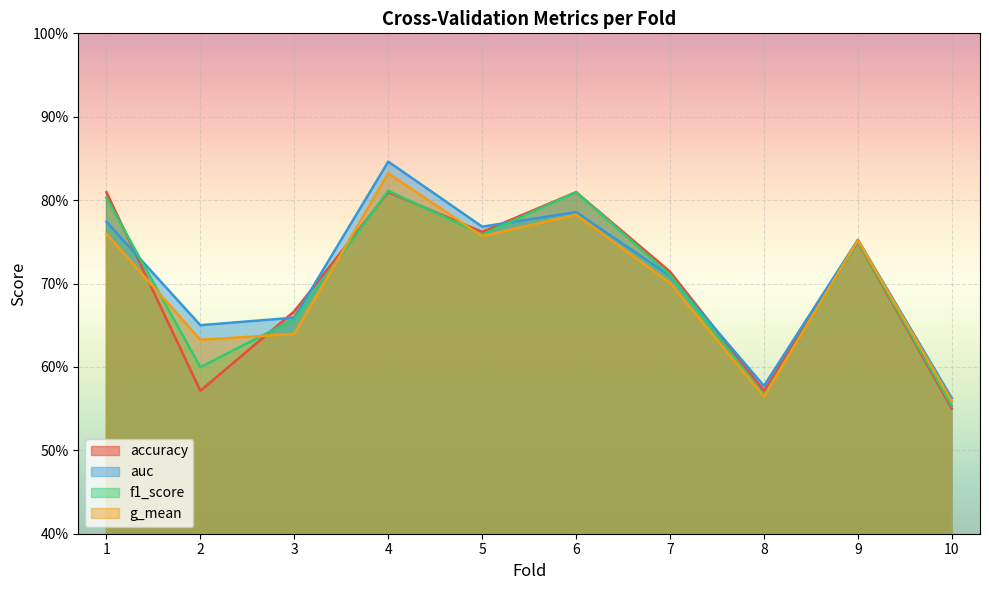

What value does the f1_score series have at 9?

0.8